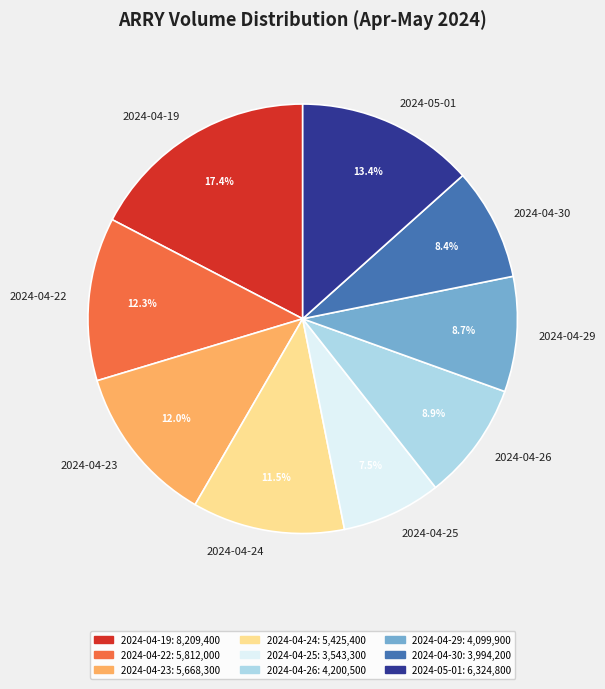

What is the largest slice in the pie chart?

2024-04-19